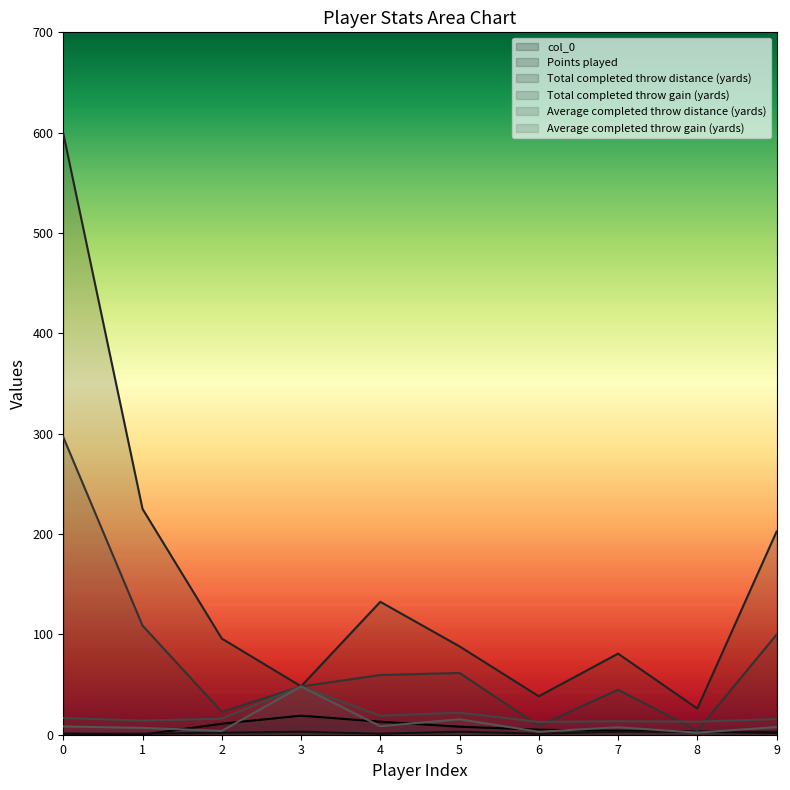

Where does the col_0 series first go above 5?

2